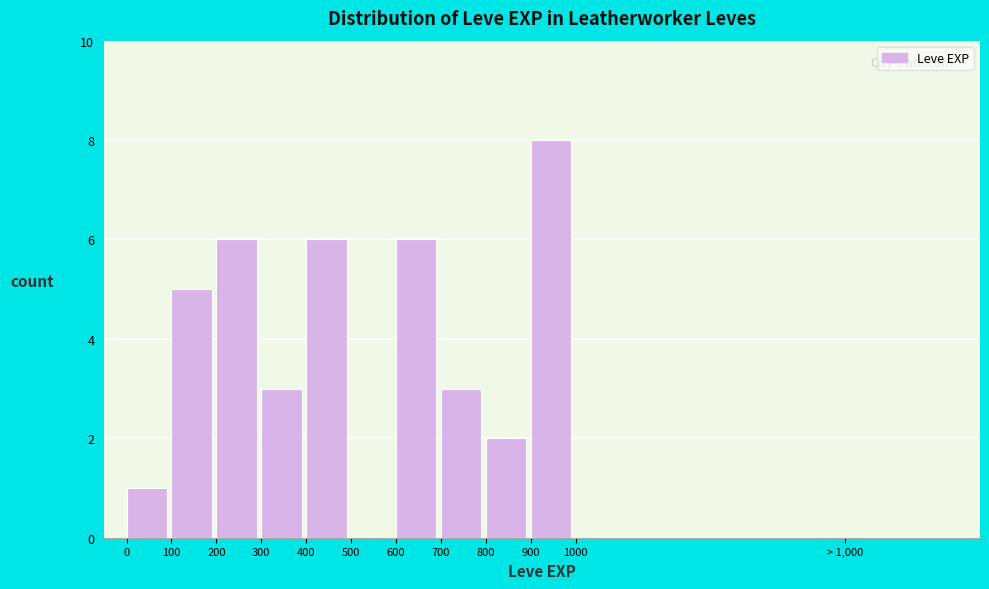

Reading left to right, what are all the values shown in this chart?

0=1	100=5	200=6	300=3	400=6	500=0	600=6	700=3	800=2	900=8	1000=0